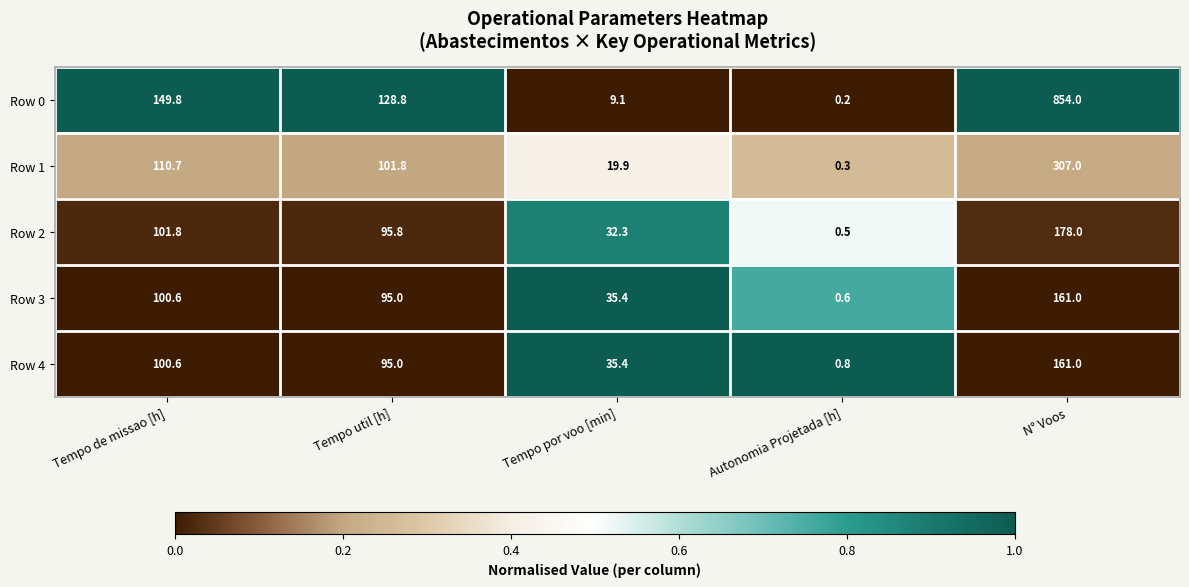

At which label is Row 4 closest to 80?

Tempo util [h]